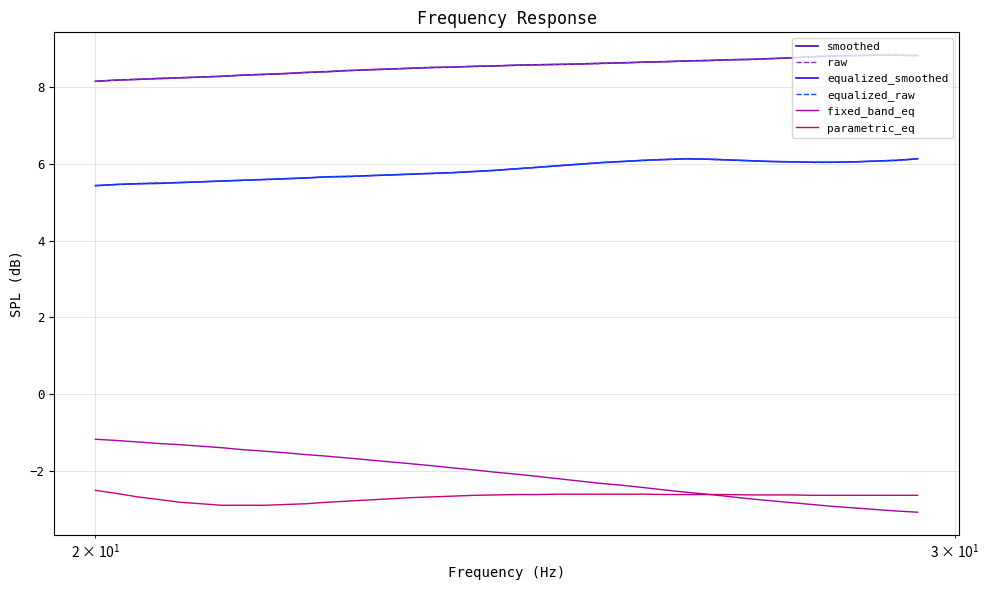

What is the lowest value of the equalized_smoothed series?

5.4